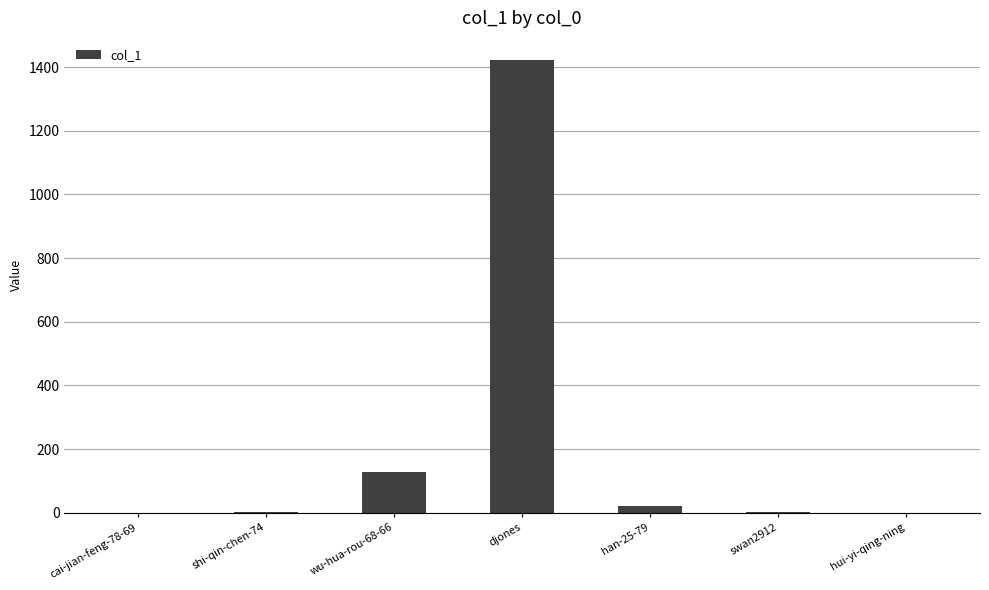

What is the difference between the values at cai-jian-feng-78-69 and swan2912?

3